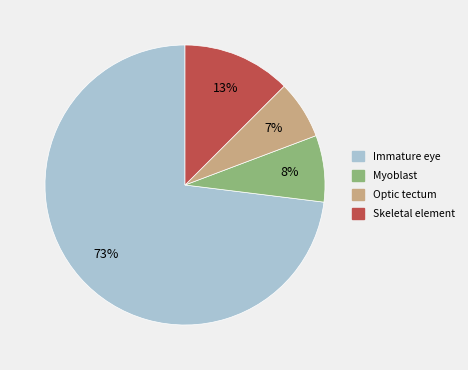

Is the sum of Myoblast and Skeletal element greater than half?

No